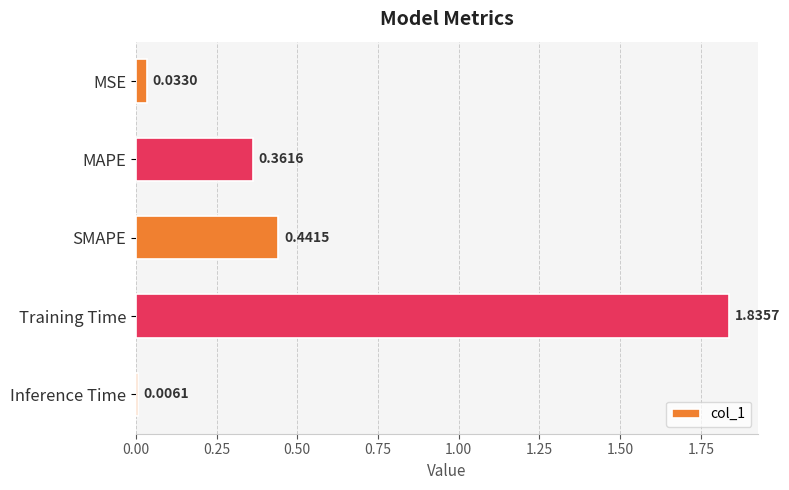

What is the sum of the values at SMAPE and MSE?

0.5